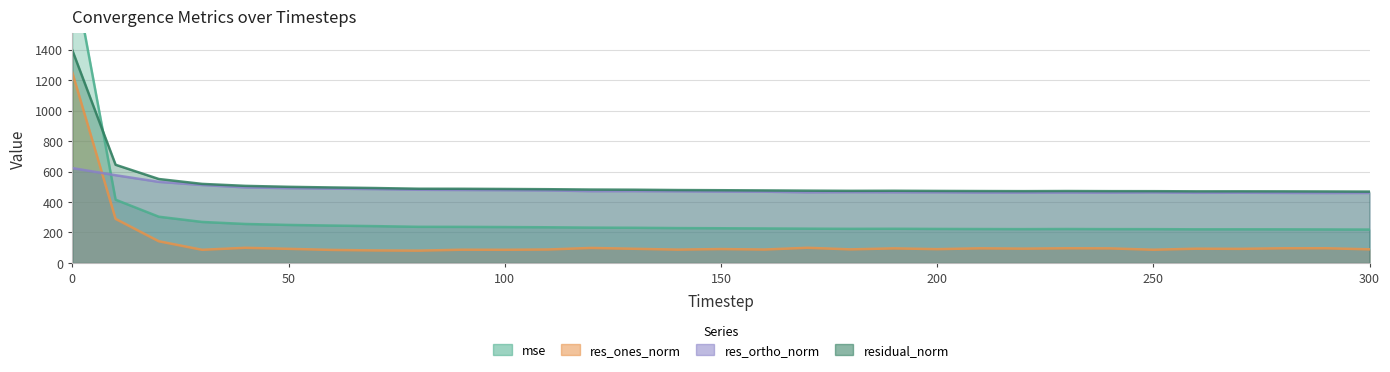

Rank the categories by res_ones_norm value from lowest to highest.

80, 70, 60, 30, 100, 250, 90, 140, 160, 110, 180, 300, 200, 150, 270, 50, 130, 260, 220, 240, 190, 210, 280, 230, 290, 120, 40, 170, 20, 10, 0